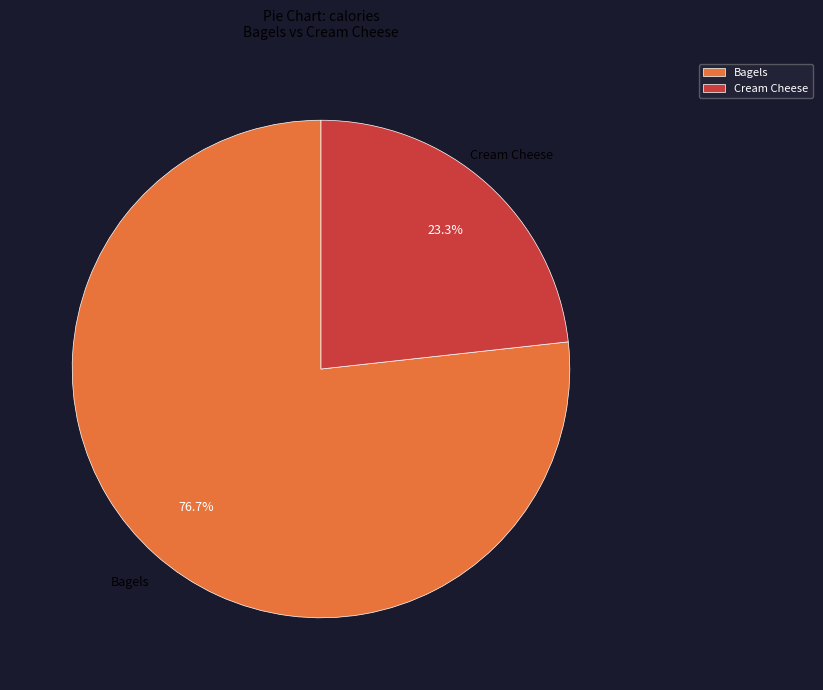

Between Bagels and Cream Cheese, which is larger?

Bagels